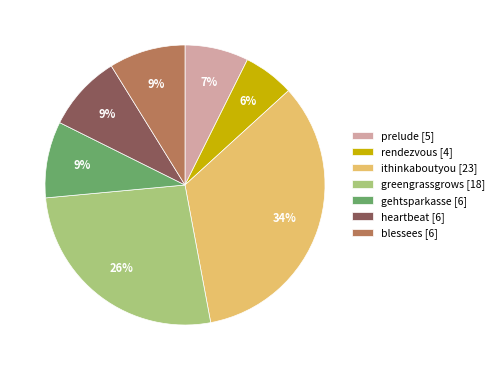

Does any single category account for the majority?

No